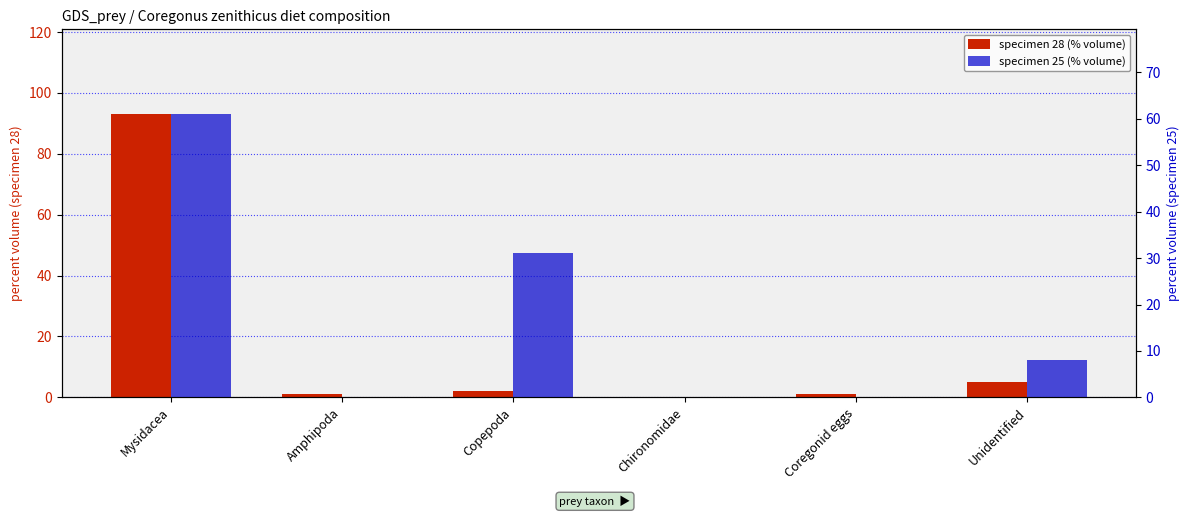

What are all the series names shown in the legend?

specimen 28 (% volume), specimen 25 (% volume)